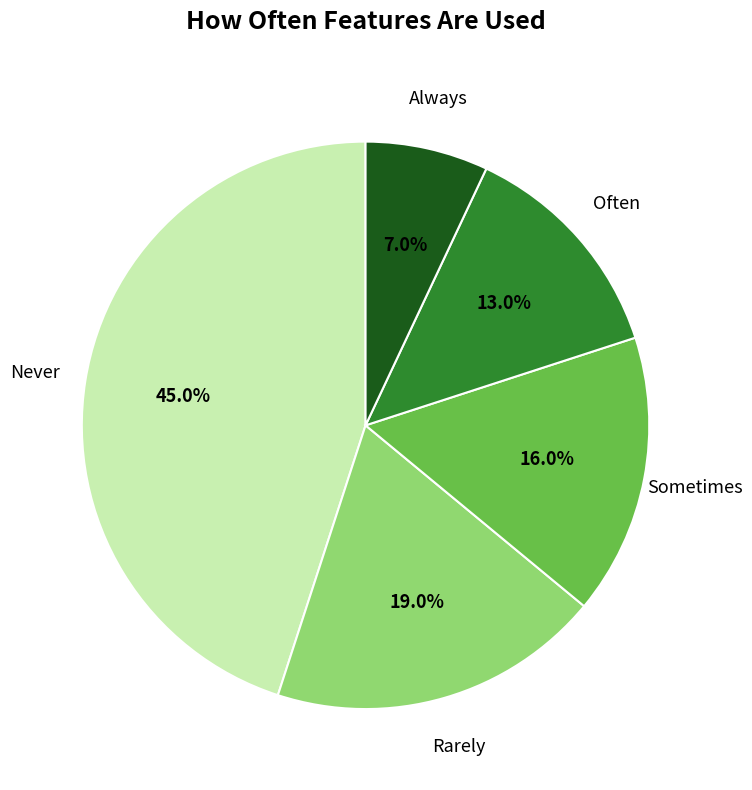

Is there any slice that represents more than half of the pie?

No